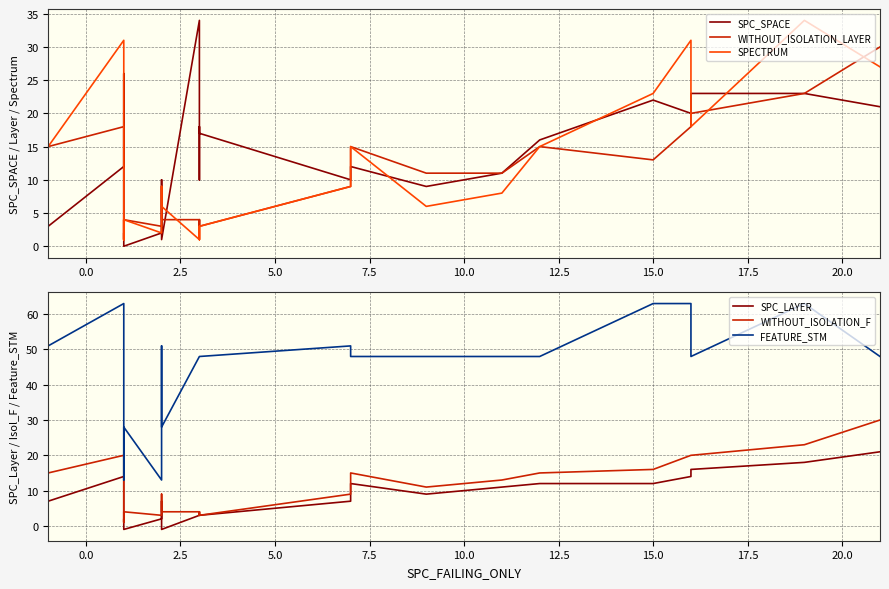

The WITHOUT_ISOLATION_LAYER series shows 20 at 15.0. True or false?

False